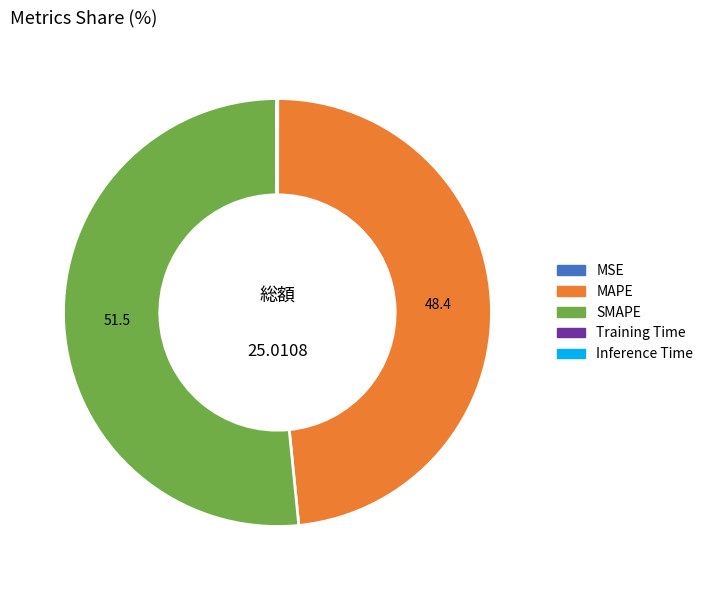

Do SMAPE and MAPE together represent more than half of the pie?

Yes